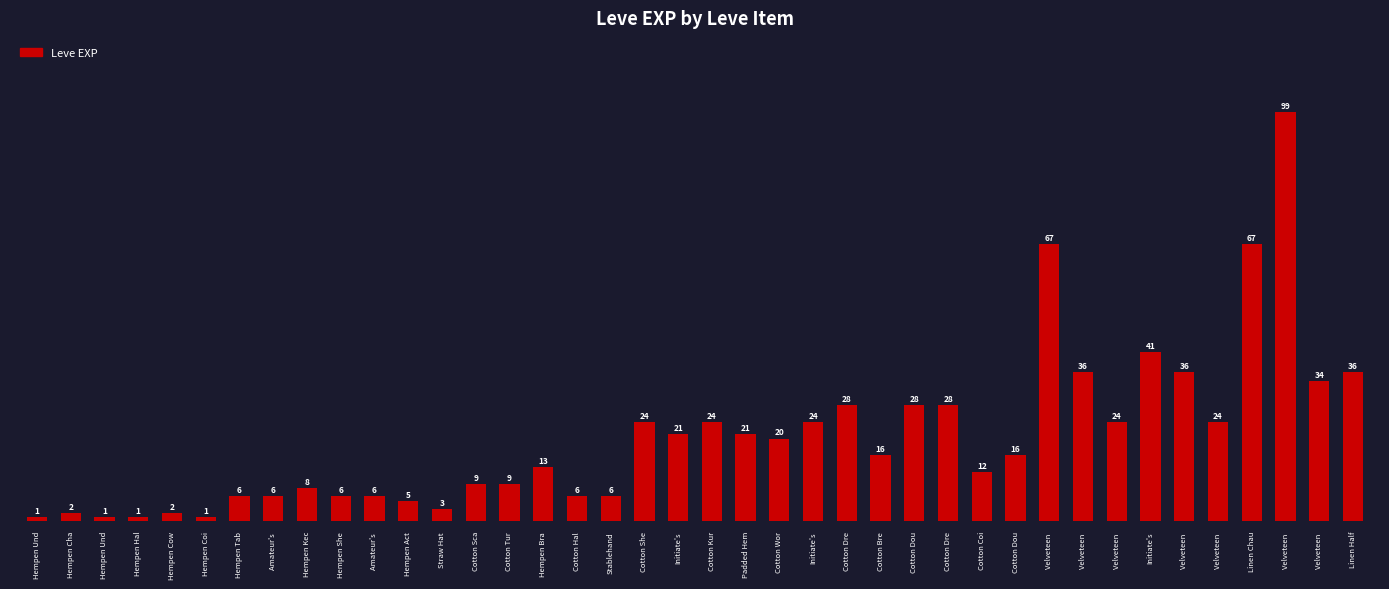

Reading right to left, extract all data points from this chart.

36	34	99	67	24	36	41	24	36	67	16	12	28	28	16	28	24	20	21	24	21	24	6	6	13	9	9	3	5	6	6	8	6	6	1	2	1	1	2	1